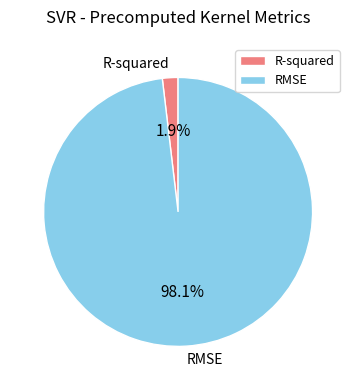

Is the sum of RMSE and R-squared greater than half?

Yes